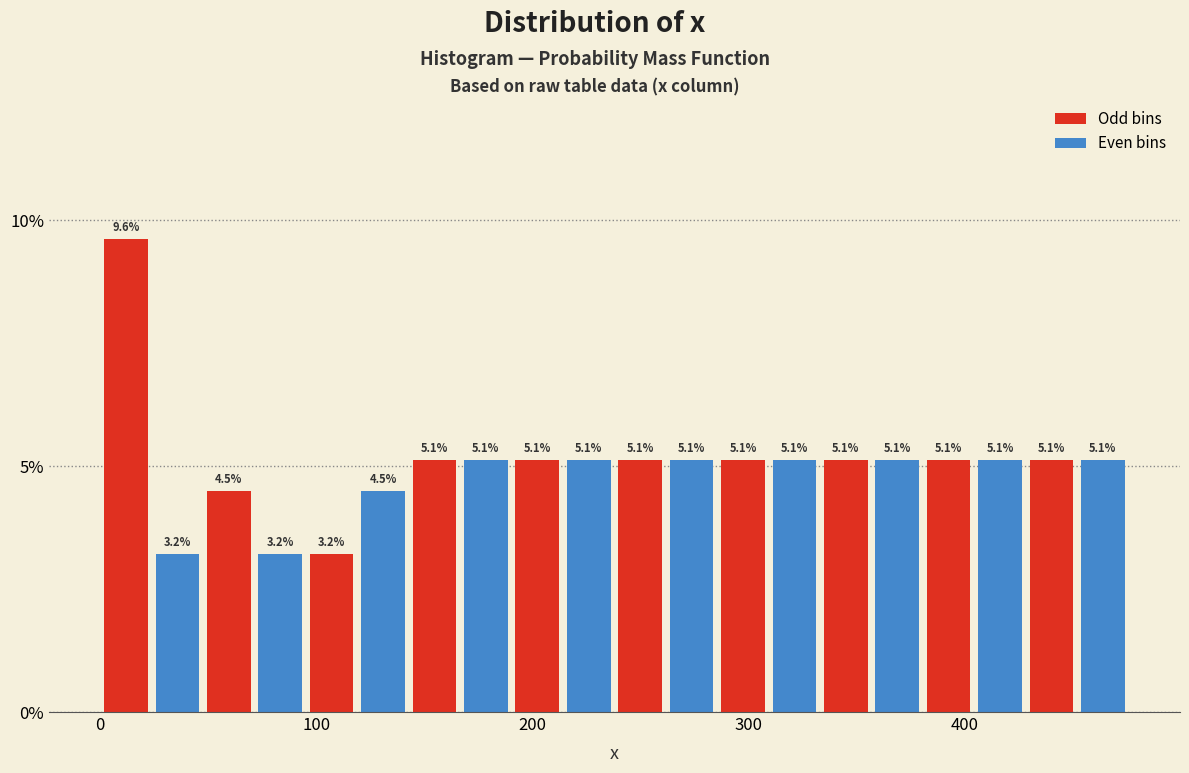

Read against the x-axis, roughly where is the centre of the tallest bar?

10